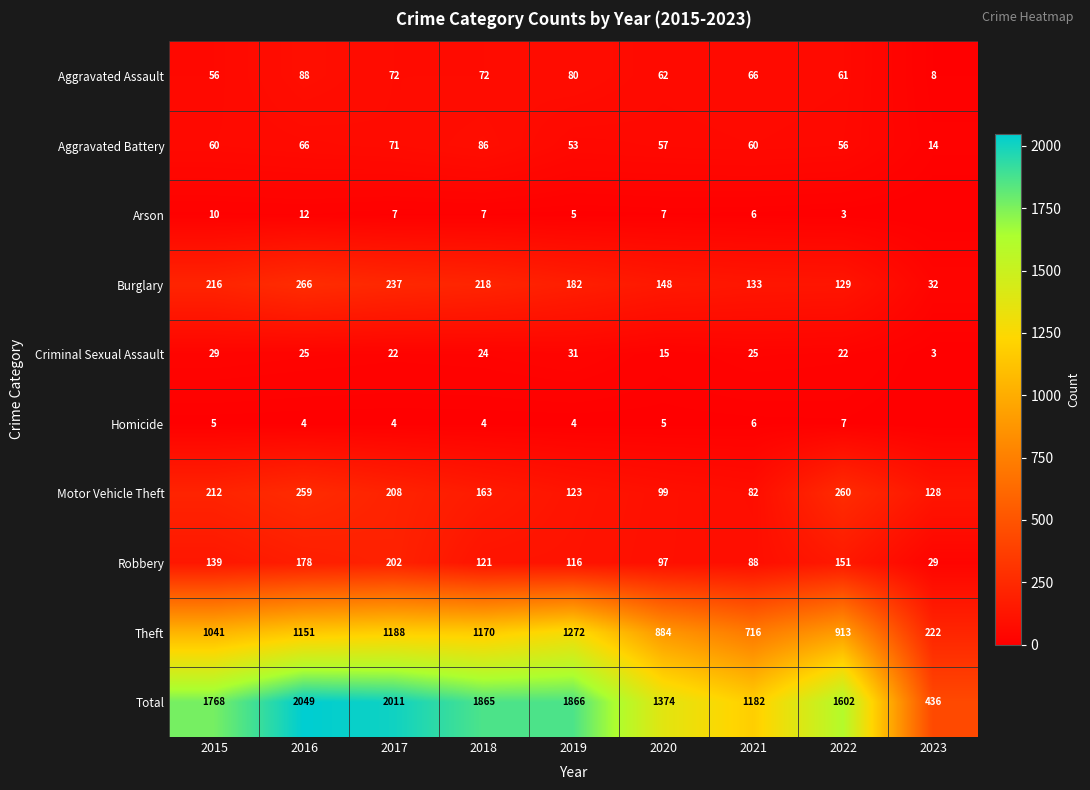

True or false: Robbery has a value of 97 at 2020.

True